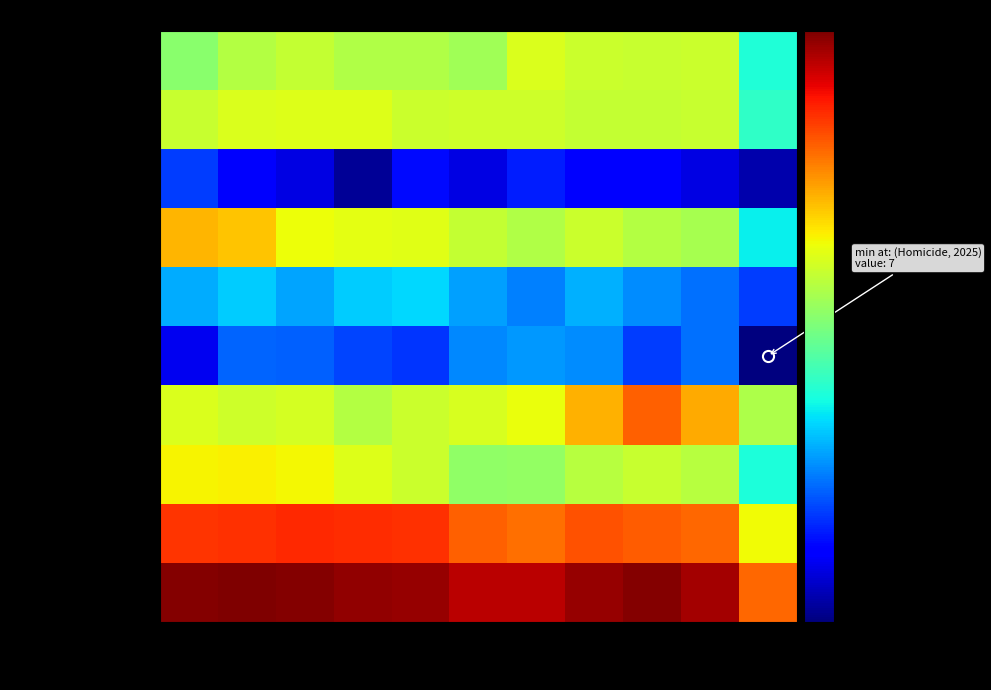

Reading left to right, extract all data points from this chart.

Aggravated Assault: 2015=164	2016=225	2017=251	2018=220	2019=220	2020=192	2021=295	2022=264	2023=259	2024=267	2025=76
Aggravated Battery: 2015=259	2016=298	2017=303	2018=302	2019=267	2020=268	2021=270	2022=249	2023=251	2024=259	2025=84
Arson: 2015=22	2016=14	2017=12	2018=8	2019=16	2020=12	2021=18	2022=15	2023=15	2024=12	2025=9
Burglary: 2015=552	2016=505	2017=339	2018=319	2019=308	2020=250	2021=220	2022=263	2023=225	2024=205	2025=63
Criminal Sexual Assault: 2015=43	2016=51	2017=41	2018=51	2019=55	2020=40	2021=33	2022=44	2023=35	2024=30	2025=22
Homicide: 2015=13	2016=28	2017=27	2018=23	2019=21	2020=34	2021=38	2022=35	2023=22	2024=30	2025=7
Motor Vehicle Theft: 2015=299	2016=272	2017=285	2018=225	2019=262	2020=287	2021=332	2022=569	2023=943	2024=587	2025=213
Robbery: 2015=372	2016=381	2017=356	2018=302	2019=263	2020=174	2021=175	2022=227	2023=257	2024=230	2025=74
Theft: 2015=1263	2016=1297	2017=1359	2018=1337	2019=1288	2020=954	2021=856	2022=1032	2023=980	2024=900	2025=351
Total: 2015=2987	2016=3071	2017=2973	2018=2787	2019=2700	2020=2211	2021=2237	2022=2698	2023=2987	2024=2520	2025=899